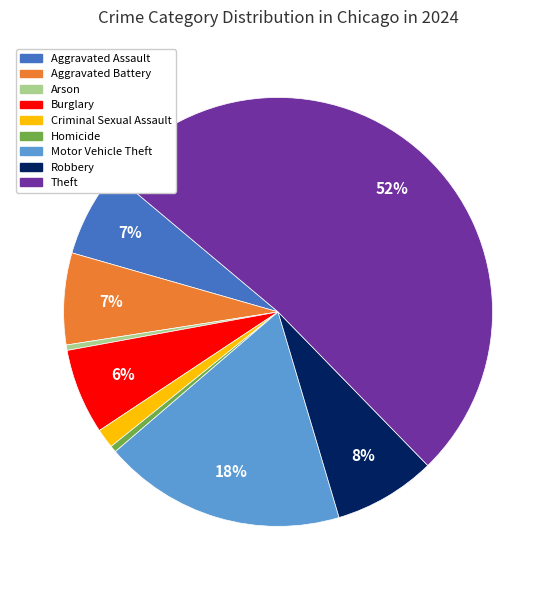

Which slice is the largest?

Theft